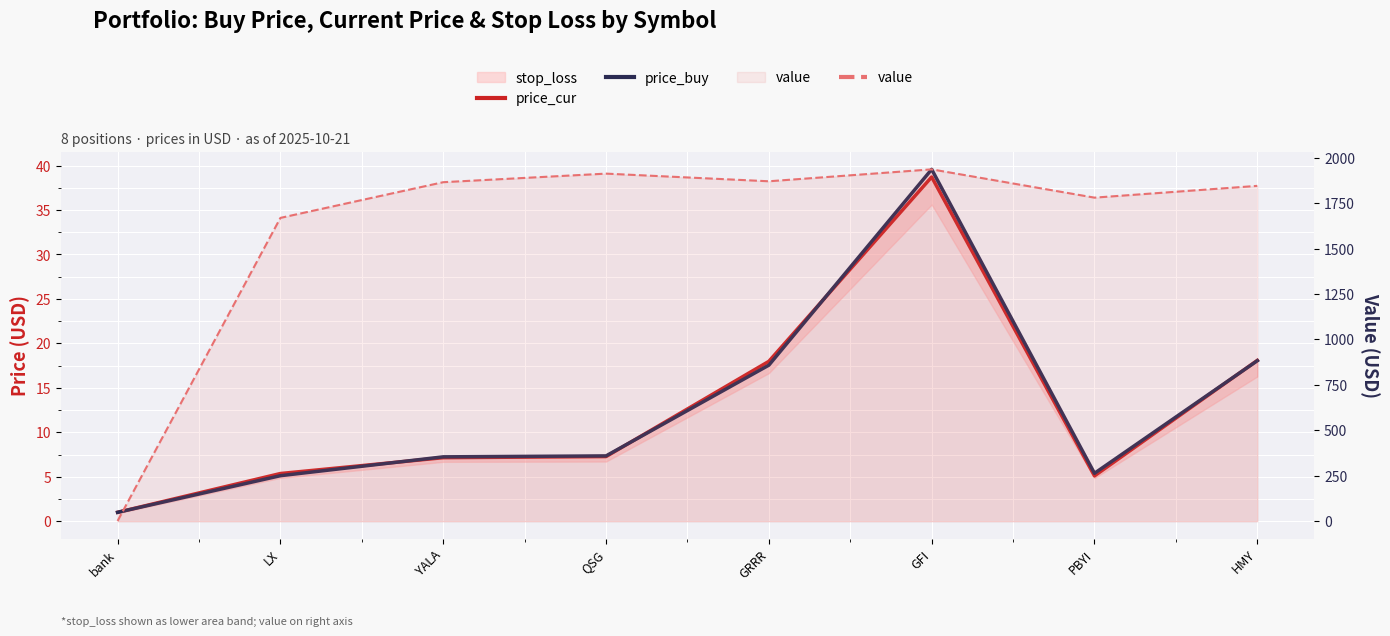

The price_buy series shows 7.9 at LX. True or false?

False